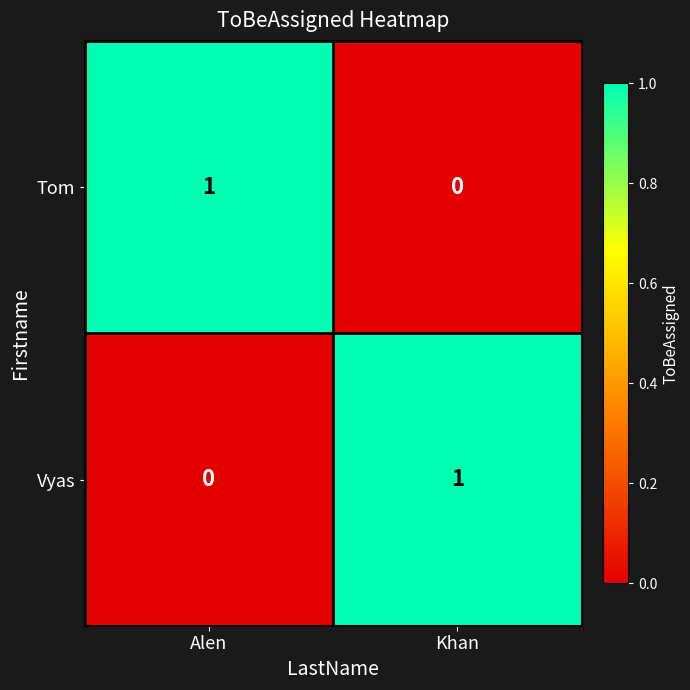

At Alen, list the series in order from smallest to largest.

Vyas, Tom